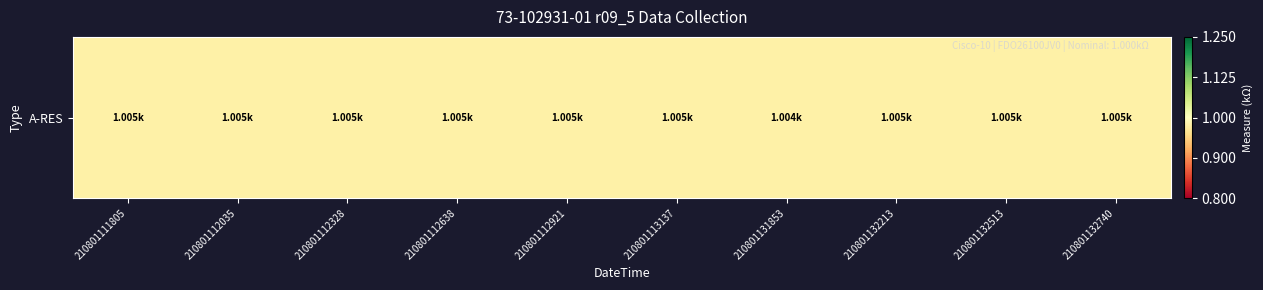

List the labels in order of value, largest first.

210801111805, 210801112035, 210801112328, 210801112638, 210801112921, 210801113137, 210801132213, 210801132513, 210801132740, 210801131853